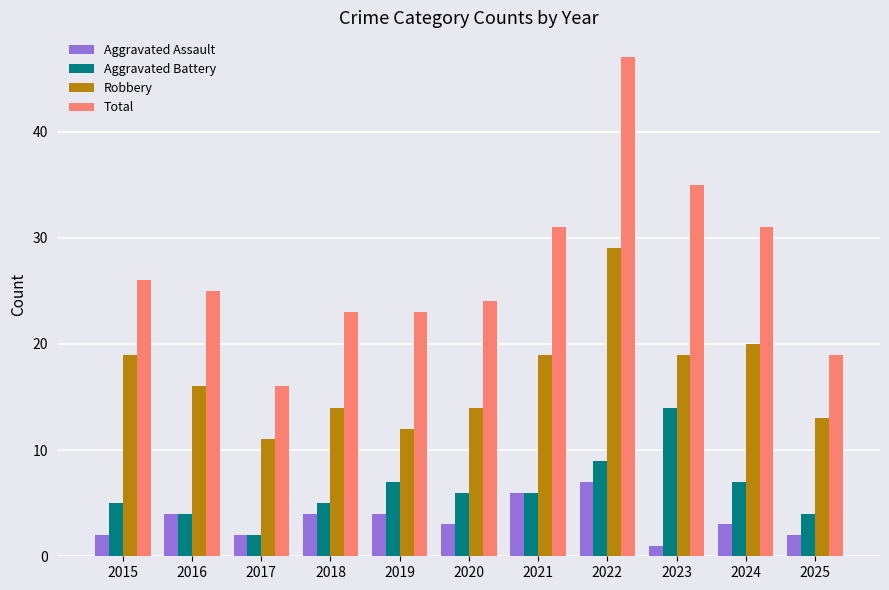

Reading left to right, list all the values displayed in this chart.

Aggravated Assault: 2015=2	2016=4	2017=2	2018=4	2019=4	2020=3	2021=6	2022=7	2023=1	2024=3	2025=2
Aggravated Battery: 2015=5	2016=4	2017=2	2018=5	2019=7	2020=6	2021=6	2022=9	2023=14	2024=7	2025=4
Robbery: 2015=19	2016=16	2017=11	2018=14	2019=12	2020=14	2021=19	2022=29	2023=19	2024=20	2025=13
Total: 2015=26	2016=25	2017=16	2018=23	2019=23	2020=24	2021=31	2022=47	2023=35	2024=31	2025=19